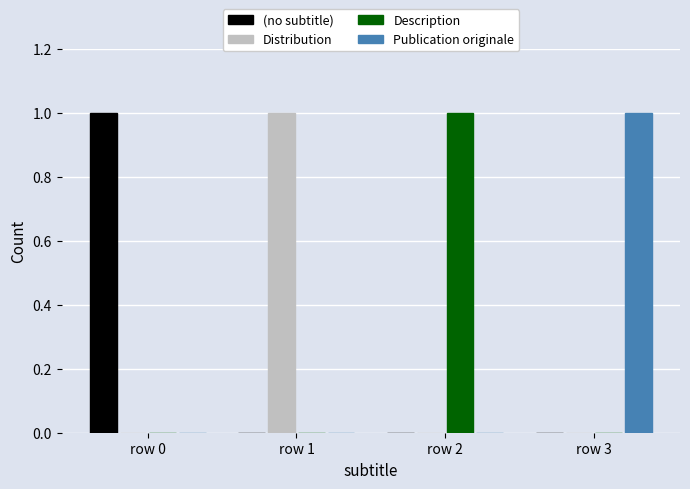

At which label does (no subtitle) reach its peak?

row 0